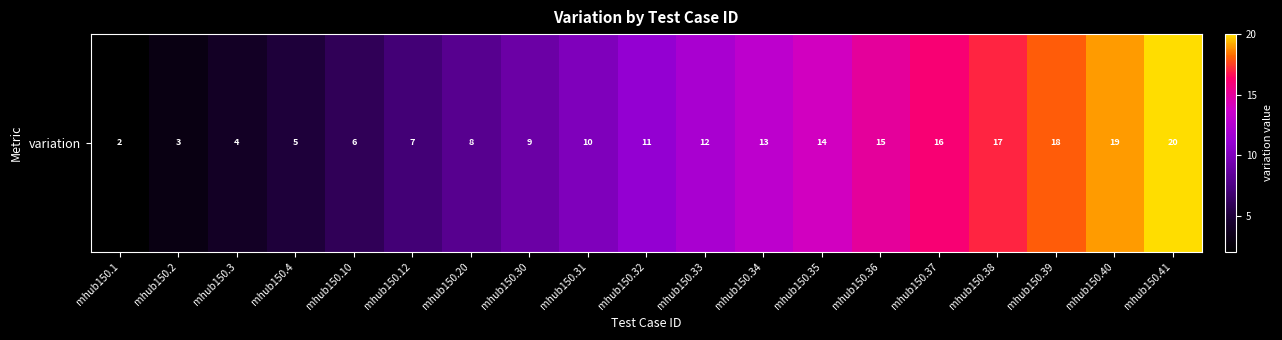

Count the number of data series in this chart.

1